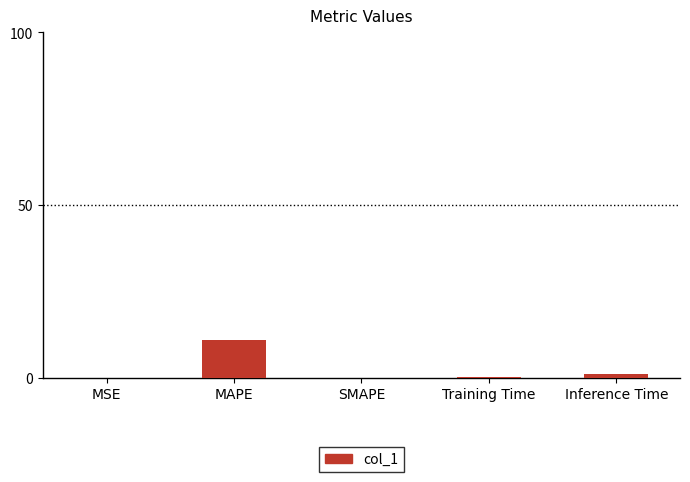

True or false: the data shows 7.6 at MAPE.

False